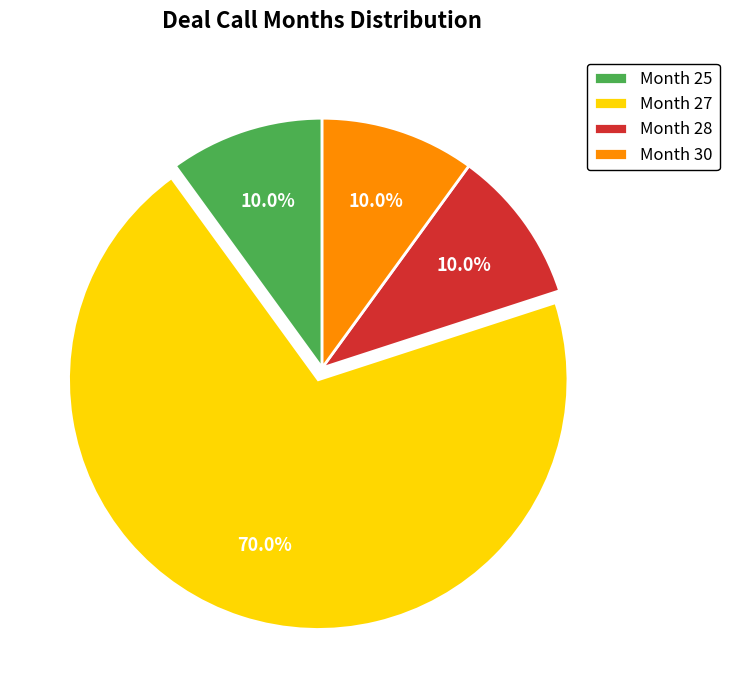

What is the ratio of the value at Month 25 to the value at Month 30?

1.0